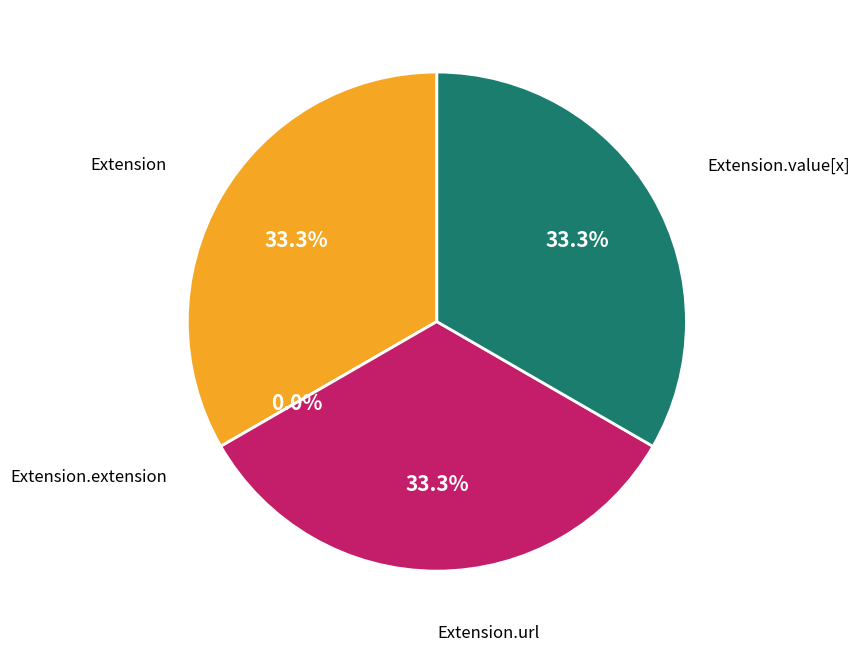

What is the smallest slice in the pie chart?

Extension.extension